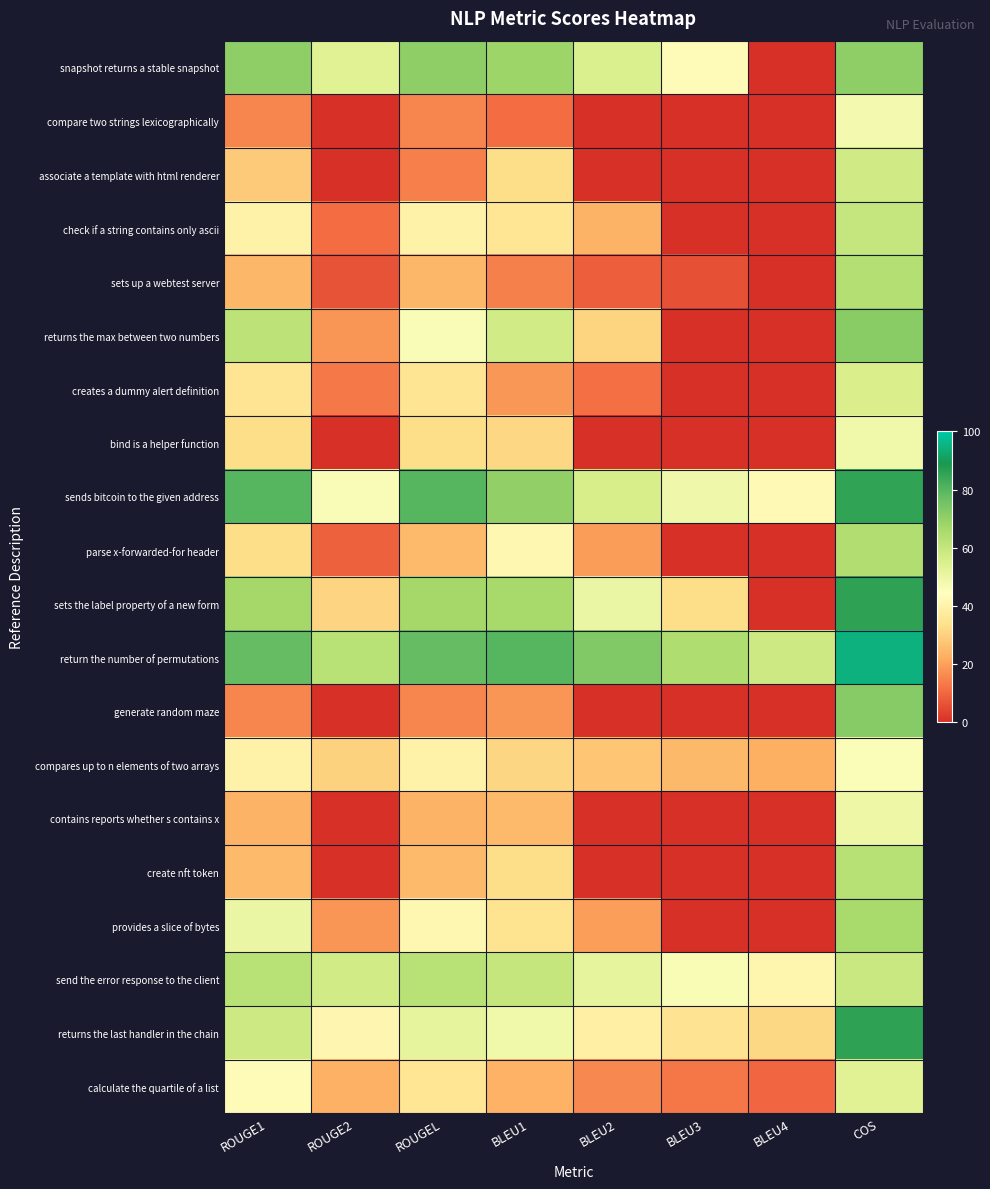

Reading left to right, extract all data points from this chart.

snapshot returns a stable snapshot: ROUGE1=70.6	ROUGE2=53.3	ROUGEL=70.6	BLEU1=68.2	BLEU2=55.1	BLEU3=42.9	BLEU4=0.0	COS=70.5
compare two strings lexicographically: ROUGE1=15.4	ROUGE2=0.0	ROUGEL=15.4	BLEU1=11.1	BLEU2=0.0	BLEU3=0.0	BLEU4=0.0	COS=47.7
associate a template with html renderer: ROUGE1=28.6	ROUGE2=0.0	ROUGEL=14.3	BLEU1=33.3	BLEU2=0.0	BLEU3=0.0	BLEU4=0.0	COS=57.3
check if a string contains only ascii: ROUGE1=40.0	ROUGE2=11.1	ROUGEL=40.0	BLEU1=35.7	BLEU2=23.4	BLEU3=0.0	BLEU4=0.0	COS=59.9
sets up a webtest server: ROUGE1=24.2	ROUGE2=6.5	ROUGEL=24.2	BLEU1=14.6	BLEU2=8.8	BLEU3=6.0	BLEU4=0.0	COS=63.6
returns the max between two numbers: ROUGE1=61.5	ROUGE2=18.2	ROUGEL=46.1	BLEU1=57.1	BLEU2=30.9	BLEU3=0.0	BLEU4=0.0	COS=71.5
creates a dummy alert definition: ROUGE1=35.3	ROUGE2=13.3	ROUGEL=35.3	BLEU1=18.4	BLEU2=11.6	BLEU3=0.0	BLEU4=0.0	COS=55.1
bind is a helper function: ROUGE1=33.3	ROUGE2=0.0	ROUGEL=33.3	BLEU1=31.6	BLEU2=0.0	BLEU3=0.0	BLEU4=0.0	COS=48.8
sends bitcoin to the given address: ROUGE1=80.0	ROUGE2=46.1	ROUGEL=80.0	BLEU1=70.0	BLEU2=55.8	BLEU3=48.9	BLEU4=42.7	COS=85.5
parse x-forwarded-for header: ROUGE1=33.3	ROUGE2=9.1	ROUGEL=25.0	BLEU1=41.7	BLEU2=19.5	BLEU3=0.0	BLEU4=0.0	COS=64.1
sets the label property of a new form: ROUGE1=66.7	ROUGE2=30.8	ROUGEL=66.7	BLEU1=66.2	BLEU2=50.0	BLEU3=33.3	BLEU4=0.0	COS=85.9
return the number of permutations: ROUGE1=77.8	ROUGE2=62.5	ROUGEL=77.8	BLEU1=80.0	BLEU2=73.0	BLEU3=64.4	BLEU4=58.1	COS=94.6
generate random maze: ROUGE1=15.4	ROUGE2=0.0	ROUGEL=15.4	BLEU1=18.2	BLEU2=0.0	BLEU3=0.0	BLEU4=0.0	COS=72.0
compares up to n elements of two arrays: ROUGE1=40.0	ROUGE2=30.3	ROUGEL=40.0	BLEU1=31.3	BLEU2=27.4	BLEU3=24.9	BLEU4=22.6	COS=45.8
contains reports whether s contains x: ROUGE1=23.5	ROUGE2=0.0	ROUGEL=23.5	BLEU1=25.0	BLEU2=0.0	BLEU3=0.0	BLEU4=0.0	COS=49.6
create nft token: ROUGE1=25.0	ROUGE2=0.0	ROUGEL=25.0	BLEU1=33.3	BLEU2=0.0	BLEU3=0.0	BLEU4=0.0	COS=62.9
provides a slice of bytes: ROUGE1=50.0	ROUGE2=18.2	ROUGEL=41.7	BLEU1=34.8	BLEU2=19.6	BLEU3=0.0	BLEU4=0.0	COS=66.0
send the error response to the client: ROUGE1=62.5	ROUGE2=57.1	ROUGEL=62.5	BLEU1=60.0	BLEU2=51.6	BLEU3=46.4	BLEU4=41.1	COS=58.6
returns the last handler in the chain: ROUGE1=58.1	ROUGE2=41.4	ROUGEL=51.6	BLEU1=48.7	BLEU2=38.9	BLEU3=34.8	BLEU4=31.7	COS=85.9
calculate the quartile of a list: ROUGE1=42.9	ROUGE2=23.1	ROUGEL=35.7	BLEU1=23.3	BLEU2=16.1	BLEU3=12.9	BLEU4=10.1	COS=53.4